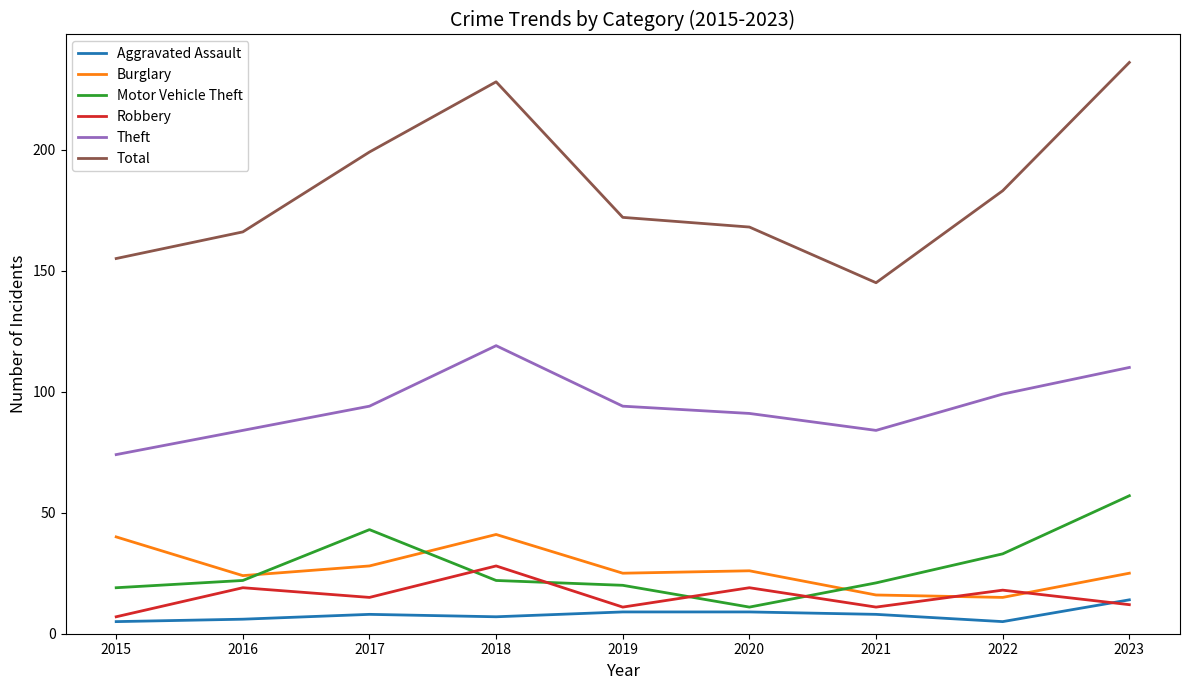

Is the value of Theft at 2022 greater than the value of Total at 2015?

No